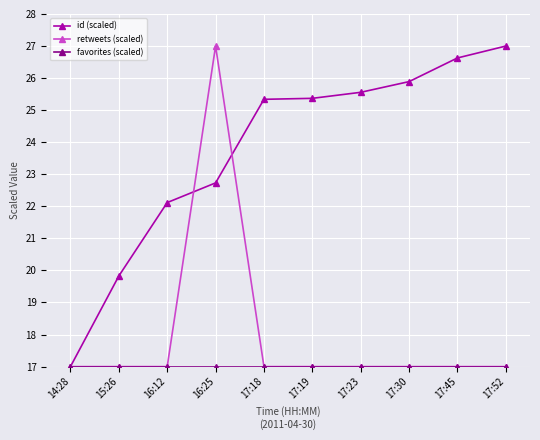

At how many categories does at least one series exceed 18?

9